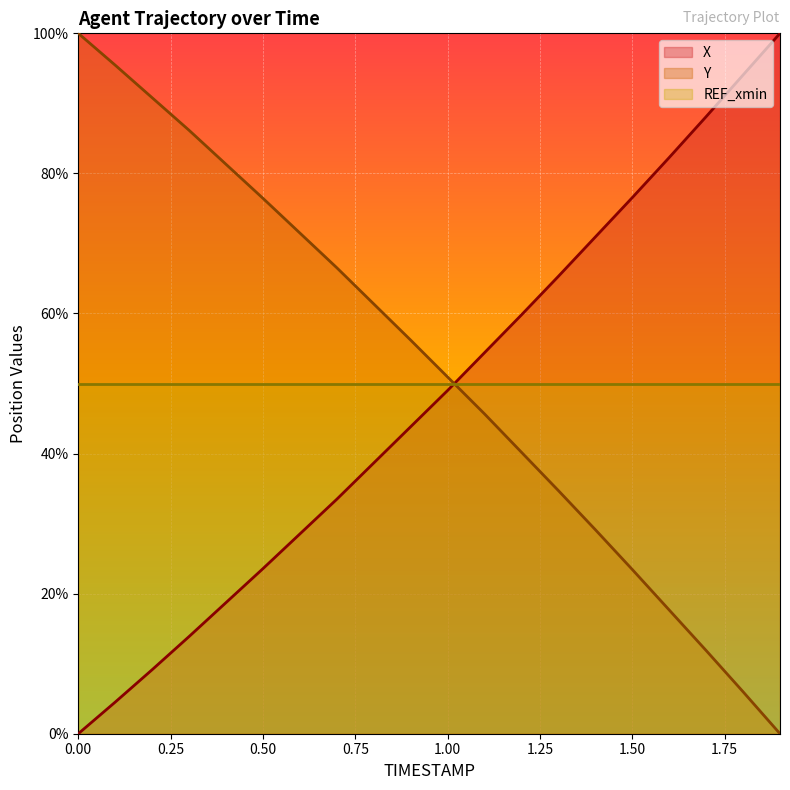

What is the spread (max minus min) of values at 1.00?

1.9